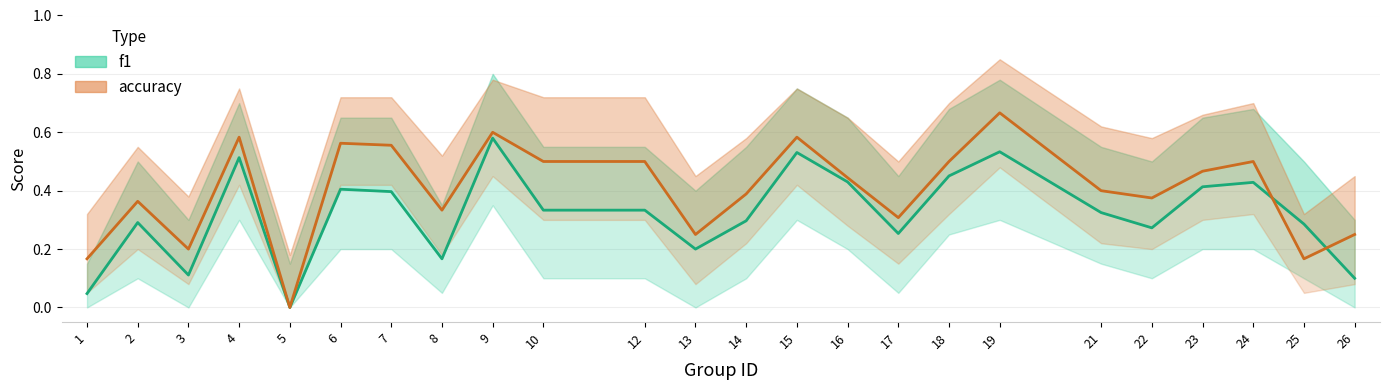

Reading right to left, transcribe all the data shown in this chart.

f1: 0.1	0.3	0.4	0.4	0.3	0.3	0.5	0.5	0.3	0.4	0.5	0.3	0.2	0.3	0.3	0.6	0.2	0.4	0.4	0.0	0.5	0.1	0.3	0.0
accuracy: 0.2	0.2	0.5	0.5	0.4	0.4	0.7	0.5	0.3	0.4	0.6	0.4	0.2	0.5	0.5	0.6	0.3	0.6	0.6	0.0	0.6	0.2	0.4	0.2